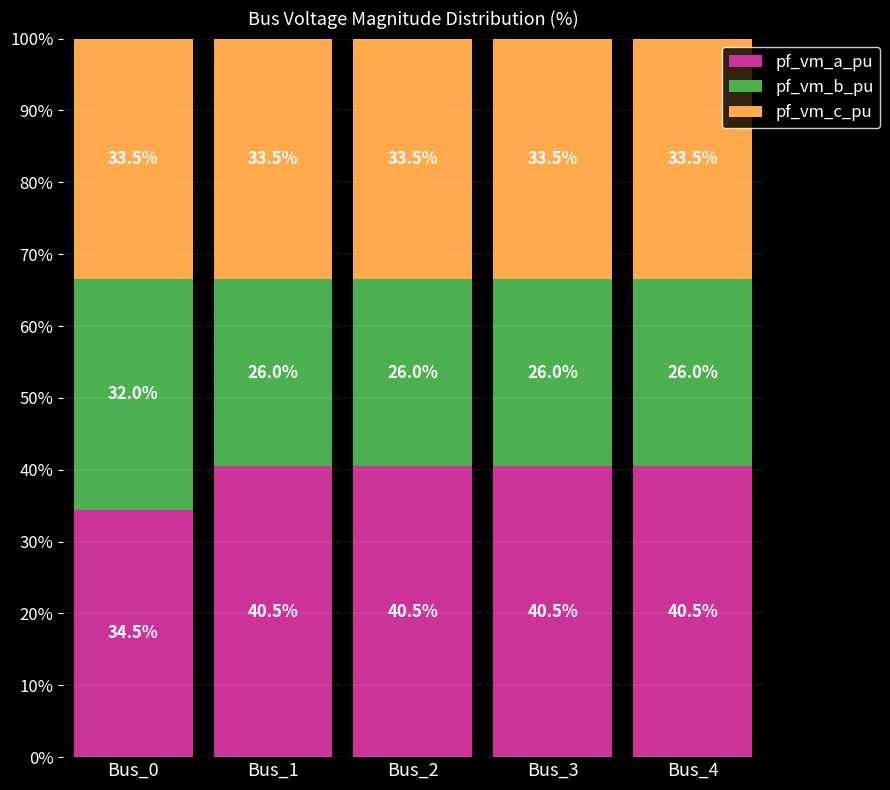

What is the total value across all series at Bus_4?

100.0